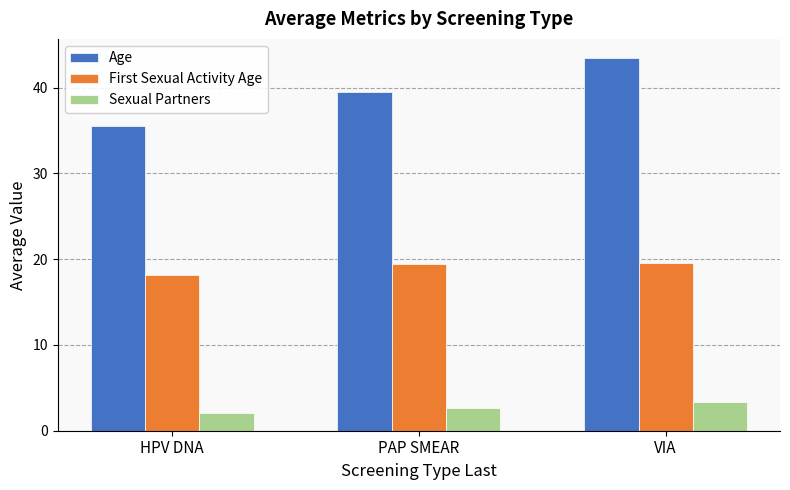

Rank the series by their average value, from lowest to highest.

Sexual Partners, First Sexual Activity Age, Age